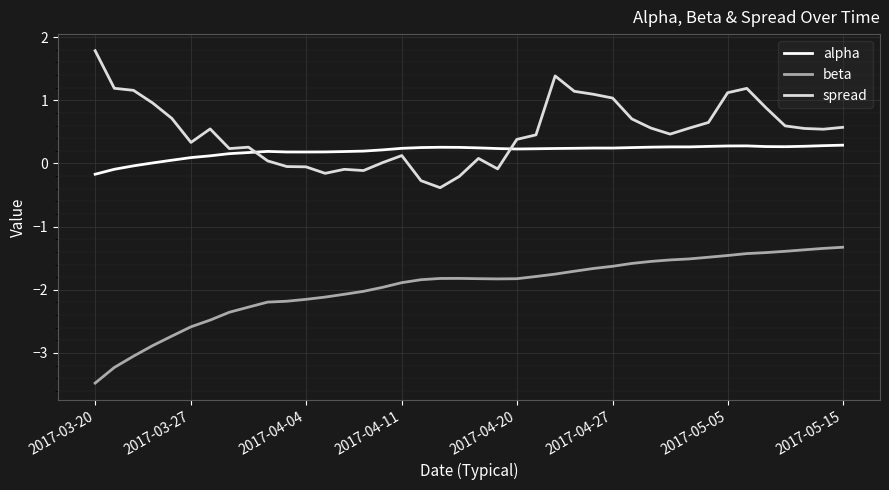

Which series has the largest total across all categories?

spread